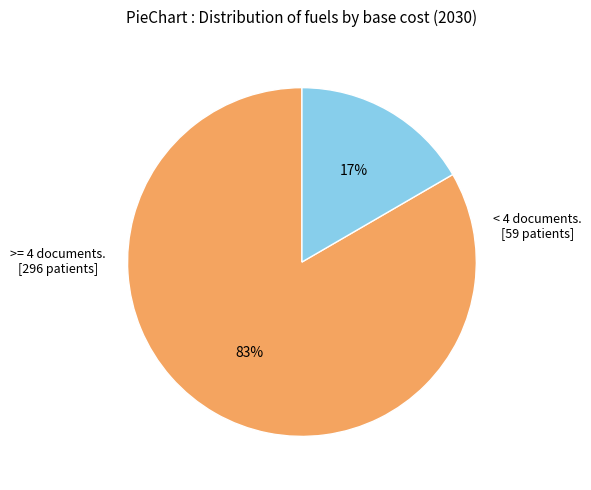

To the nearest percent, what is the average slice percentage?

50%